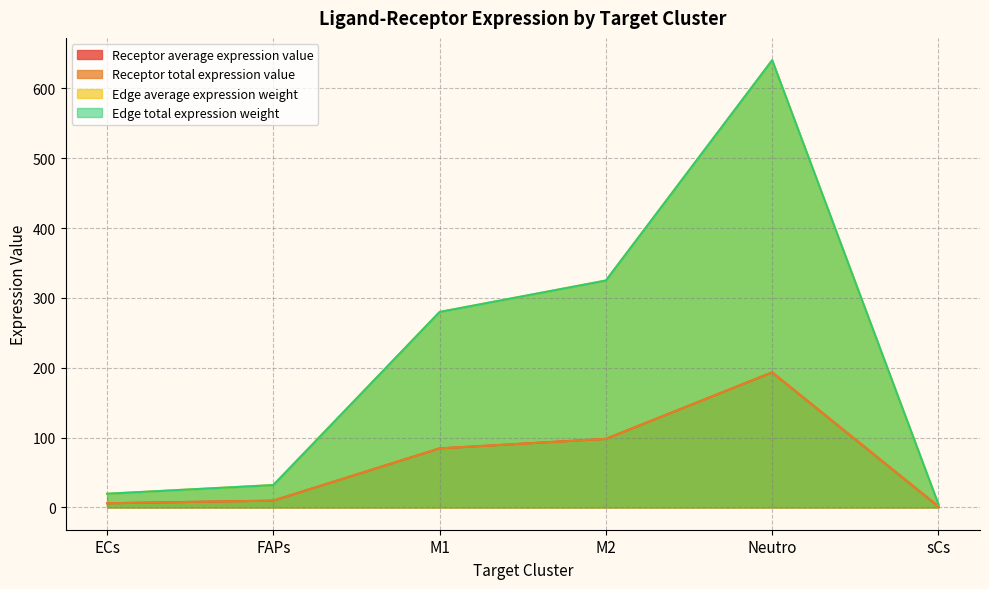

At how many categories does at least one series exceed 60?

3